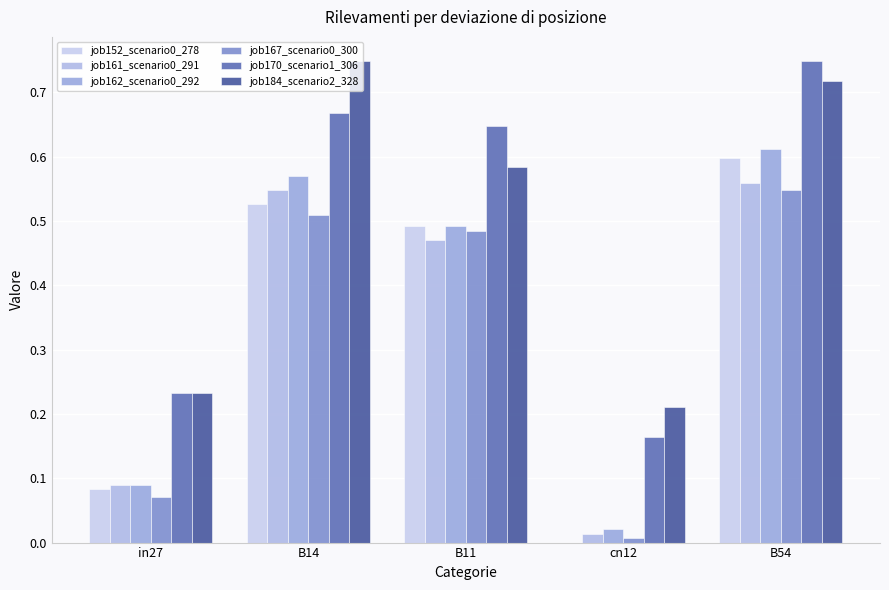

Where is job162_scenario0_292 nearest to the value 0?

cn12